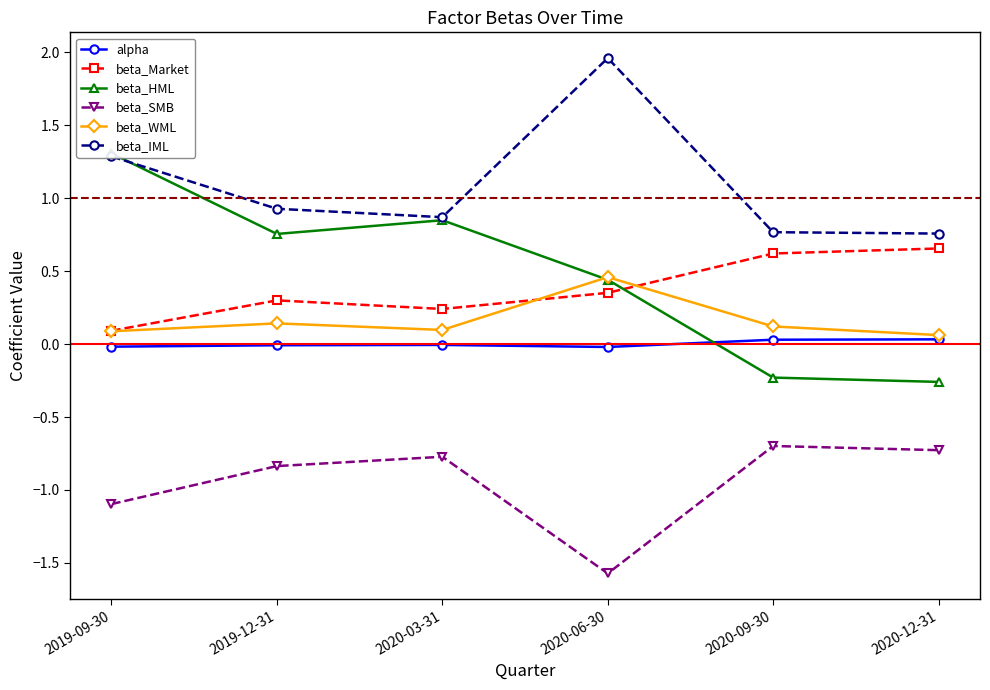

In beta_WML, how many points are lower than both neighbors (excluding endpoints)?

1